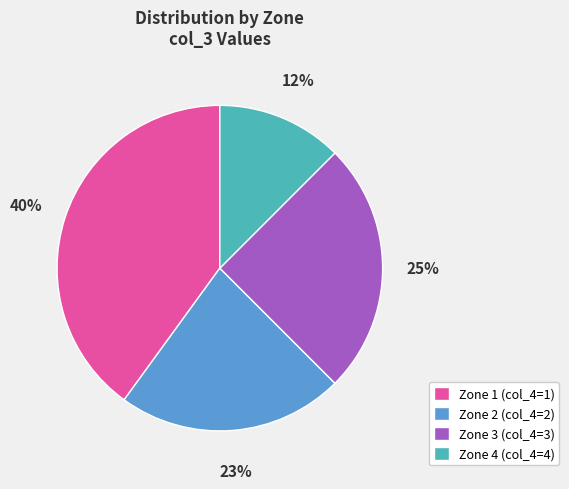

Is the sum of Zone 4 (col_4=4) and Zone 2 (col_4=2) greater than half?

No